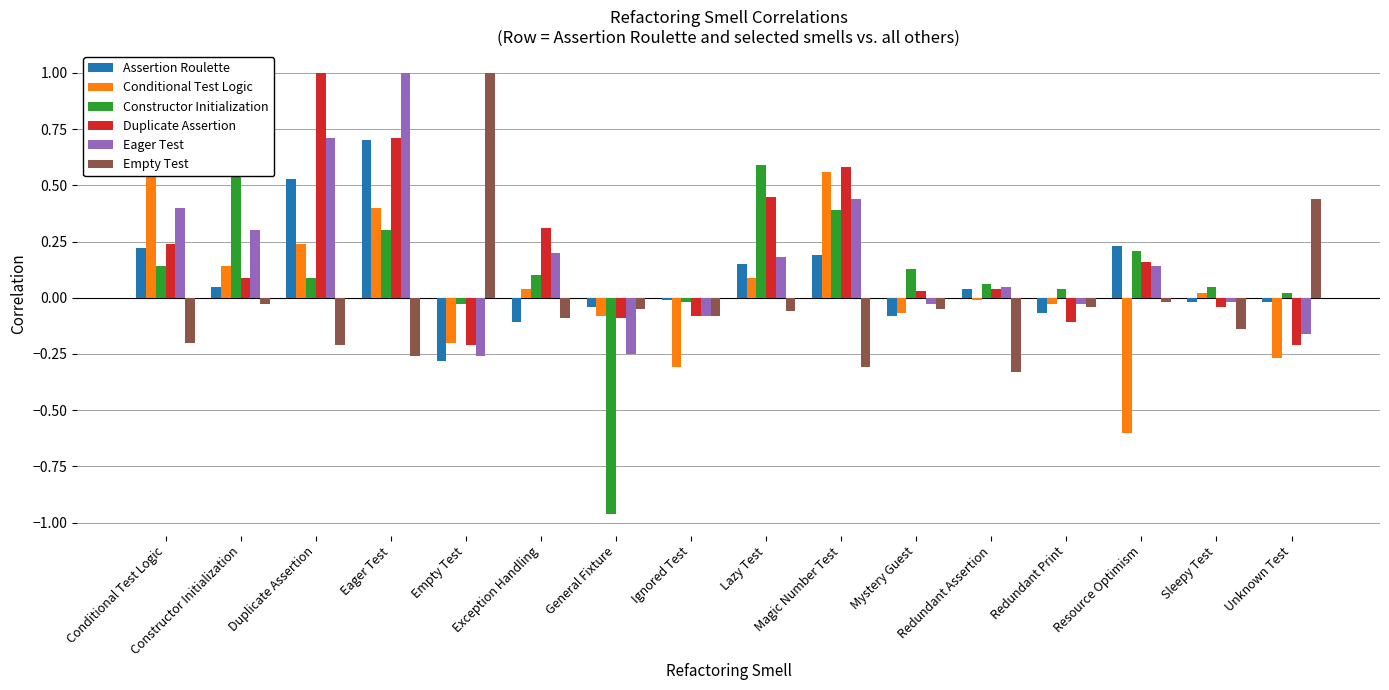

What is the average value of the Assertion Roulette series?

0.1